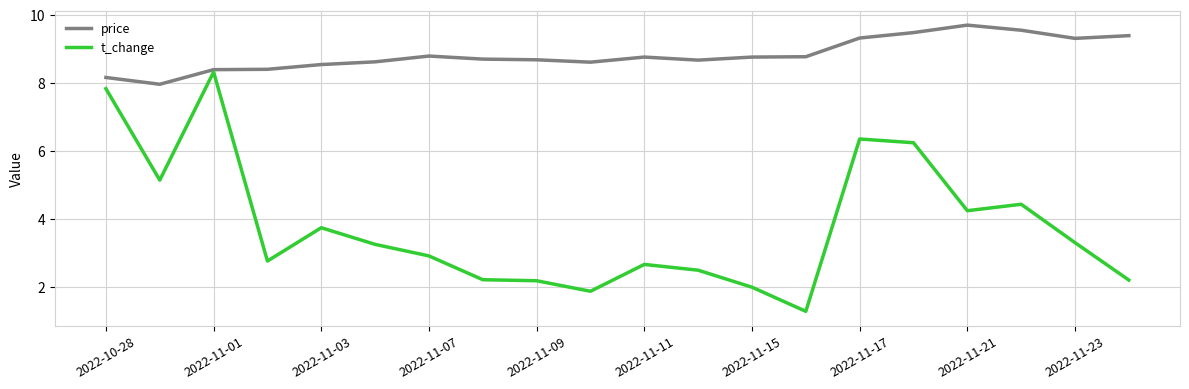

Which series has the largest range (max minus min)?

t_change